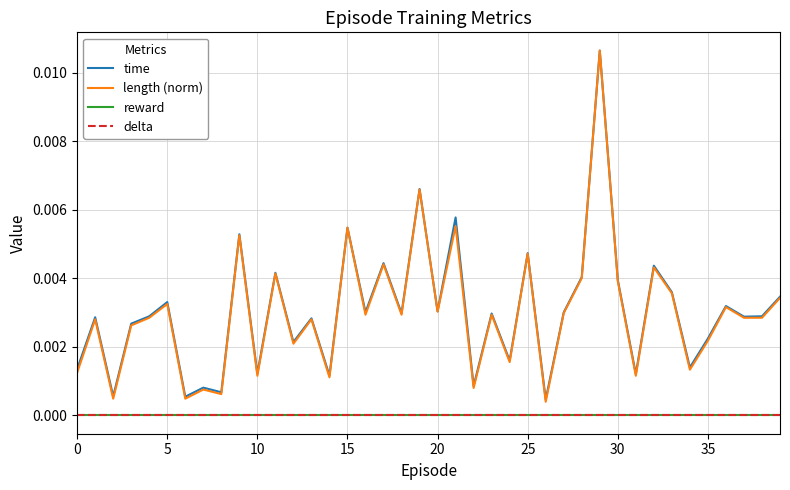

At which category does the chart reach its peak across all series?

29